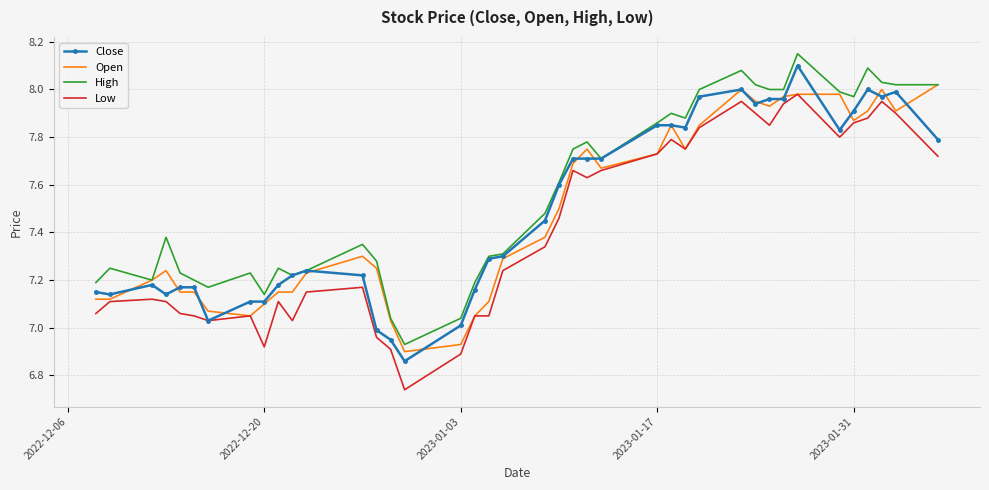

At how many categories does at least one series exceed 7?

39